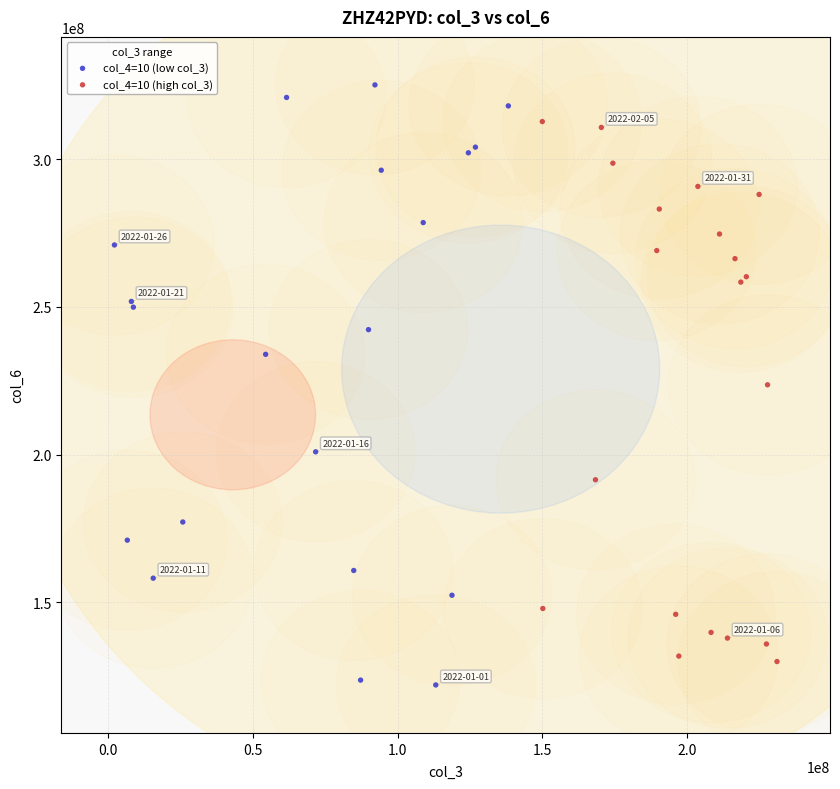

Which series contains the lowest Y value?

col_4=10 (low col_3)